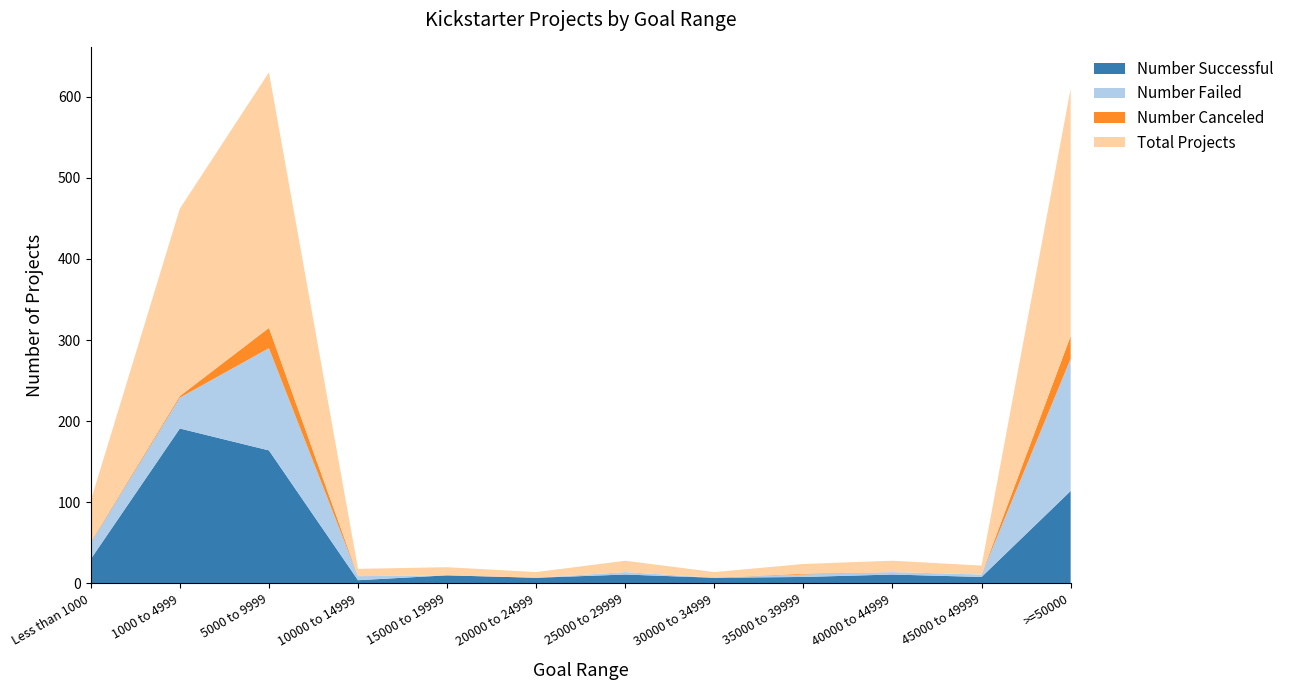

Reading left to right, what are all the values shown in this chart?

Number Successful: 30	191	164	4	10	7	11	7	8	11	8	114
Number Failed: 20	38	126	5	0	0	3	0	3	3	3	163
Number Canceled: 1	2	25	0	0	0	0	0	1	0	0	28
Total Projects: 51	231	315	9	10	7	14	7	12	14	11	305